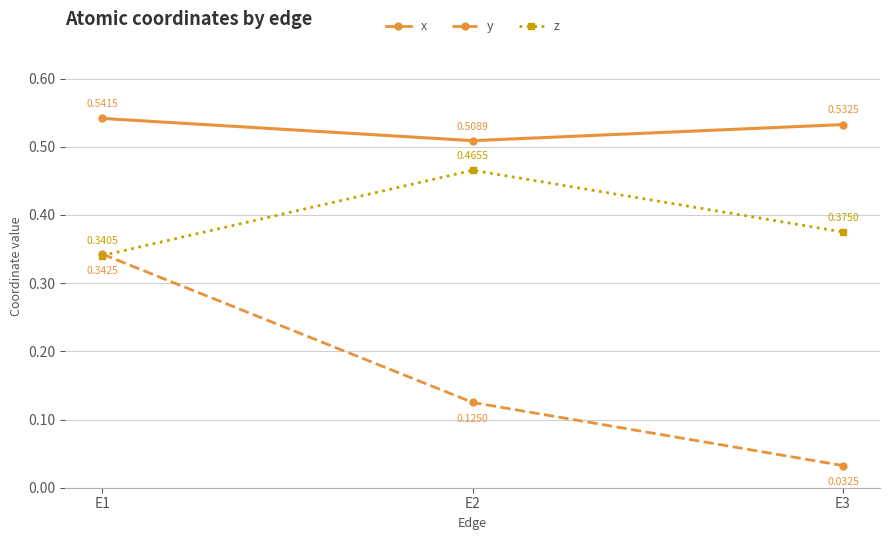

Does the chart display data point markers on the line(s)?

Yes